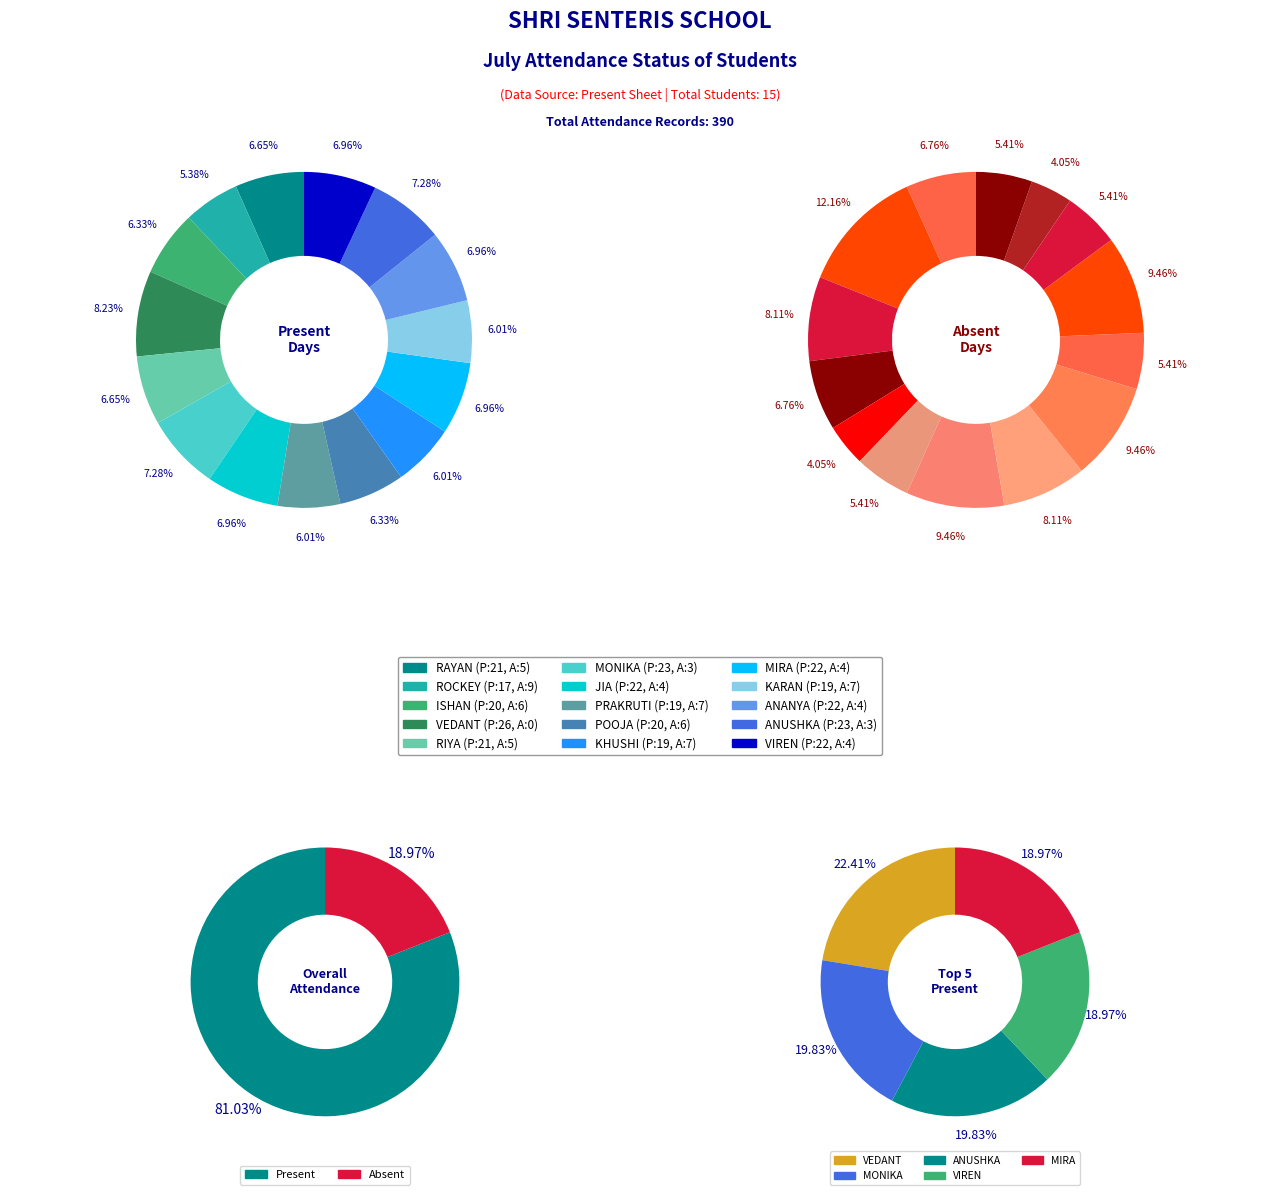

True or false: 8 accounts for 14% of the total.

False